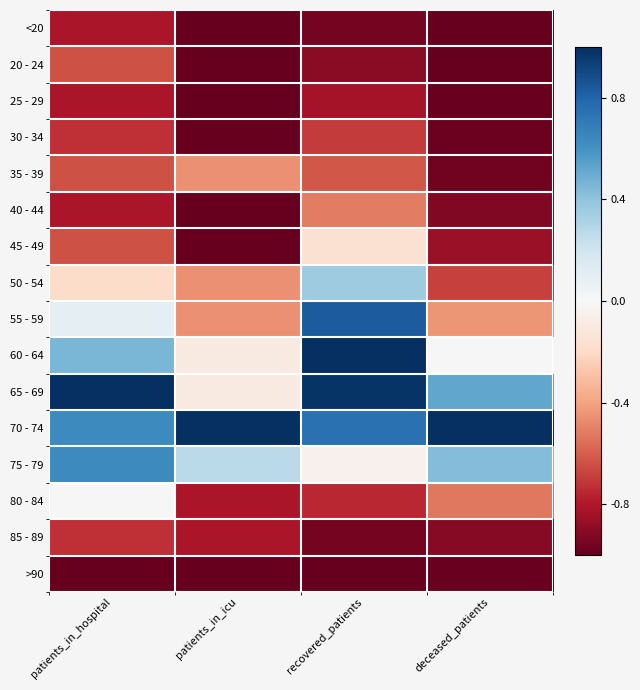

Which series has the largest total across all categories?

70 - 74